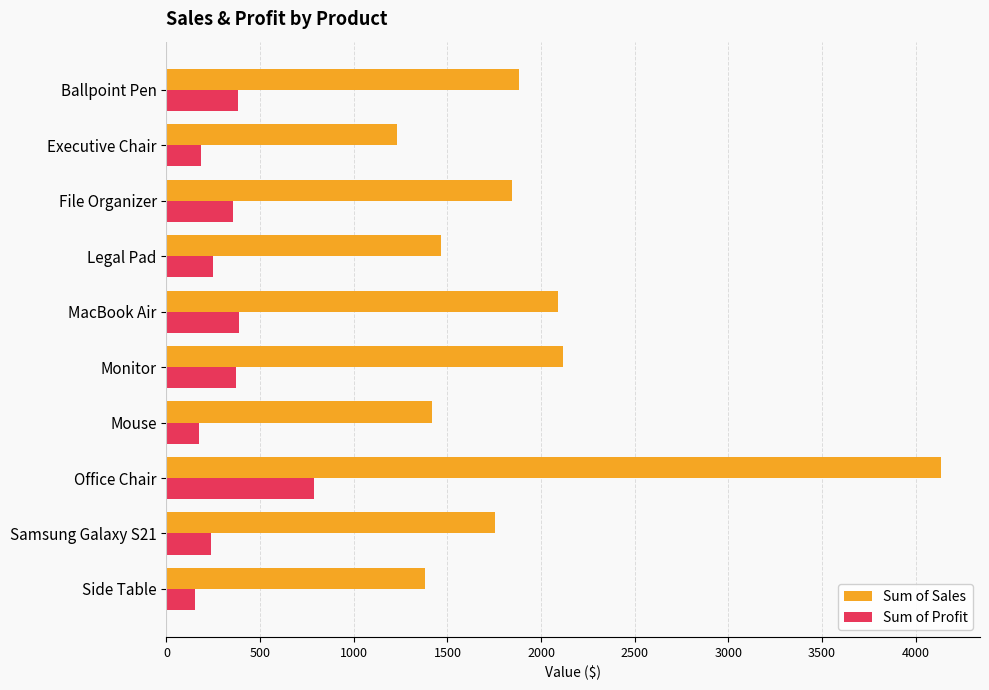

The value of Sum of Sales at Legal Pad is 731.9. True or false?

False